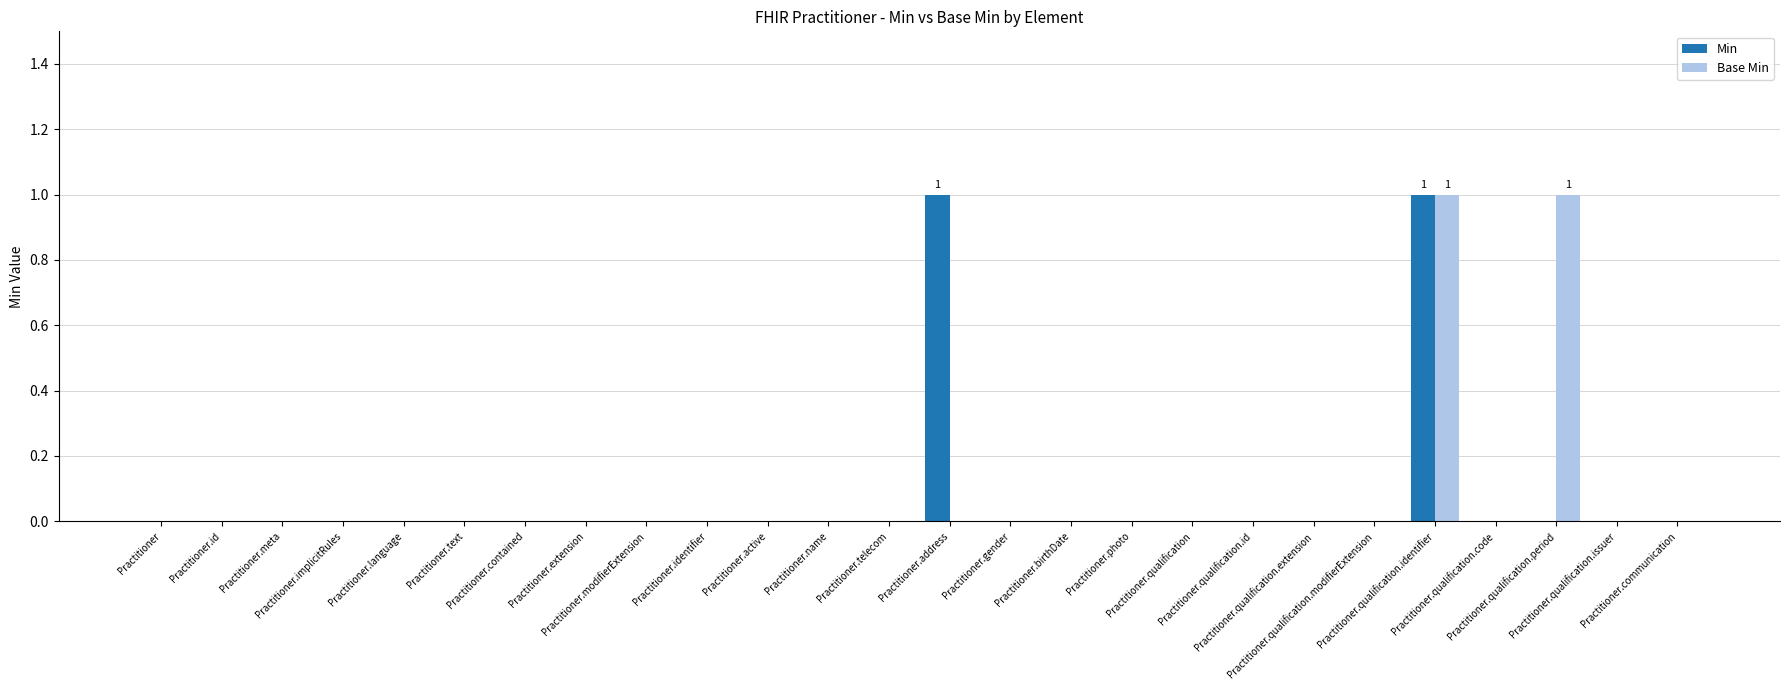

How many categories are shown in the chart?

26